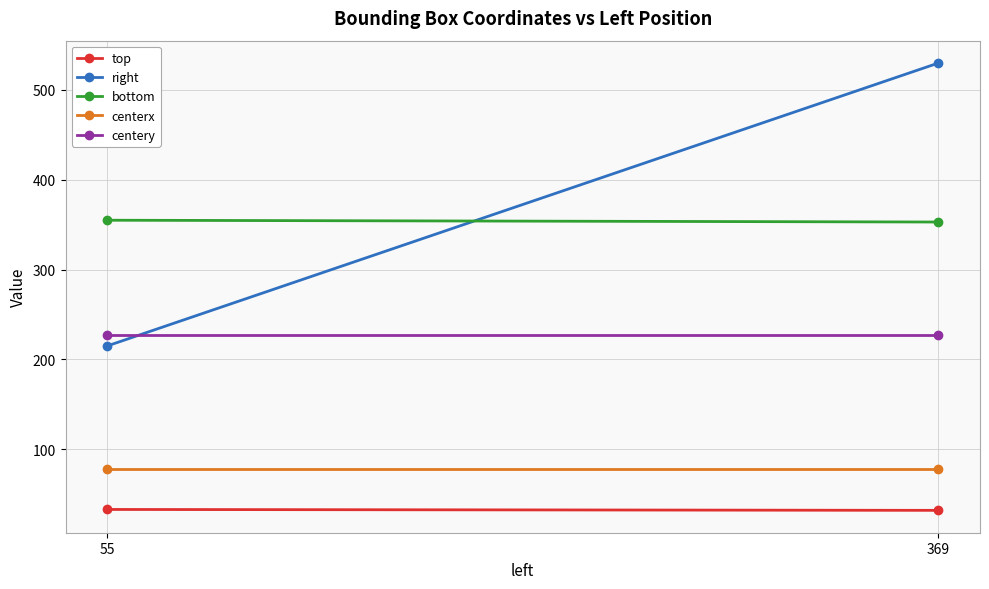

The centery series shows 227 at 55. True or false?

True